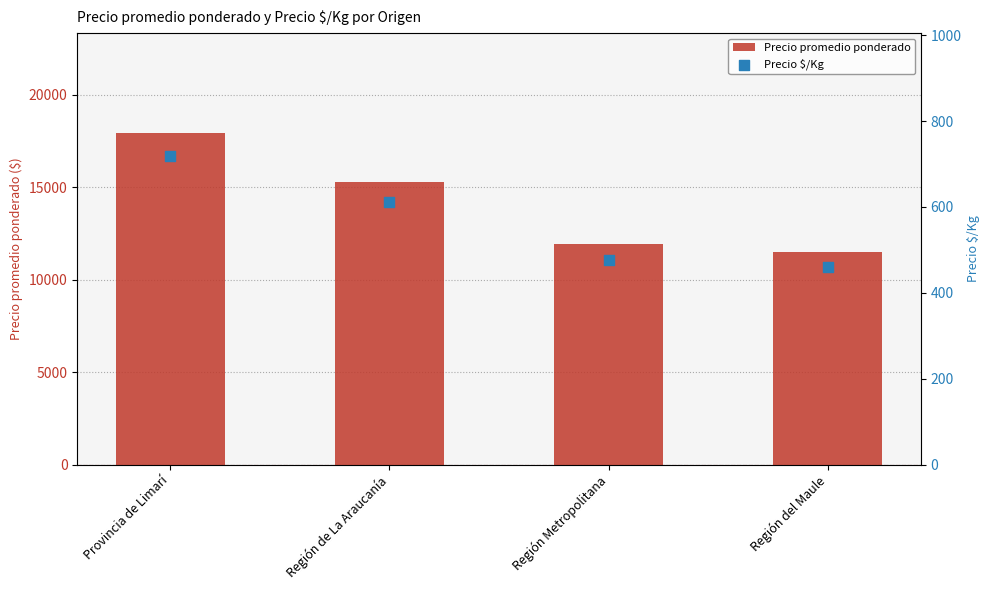

What are all the series names shown in the legend?

Precio promedio ponderado, Precio $/Kg